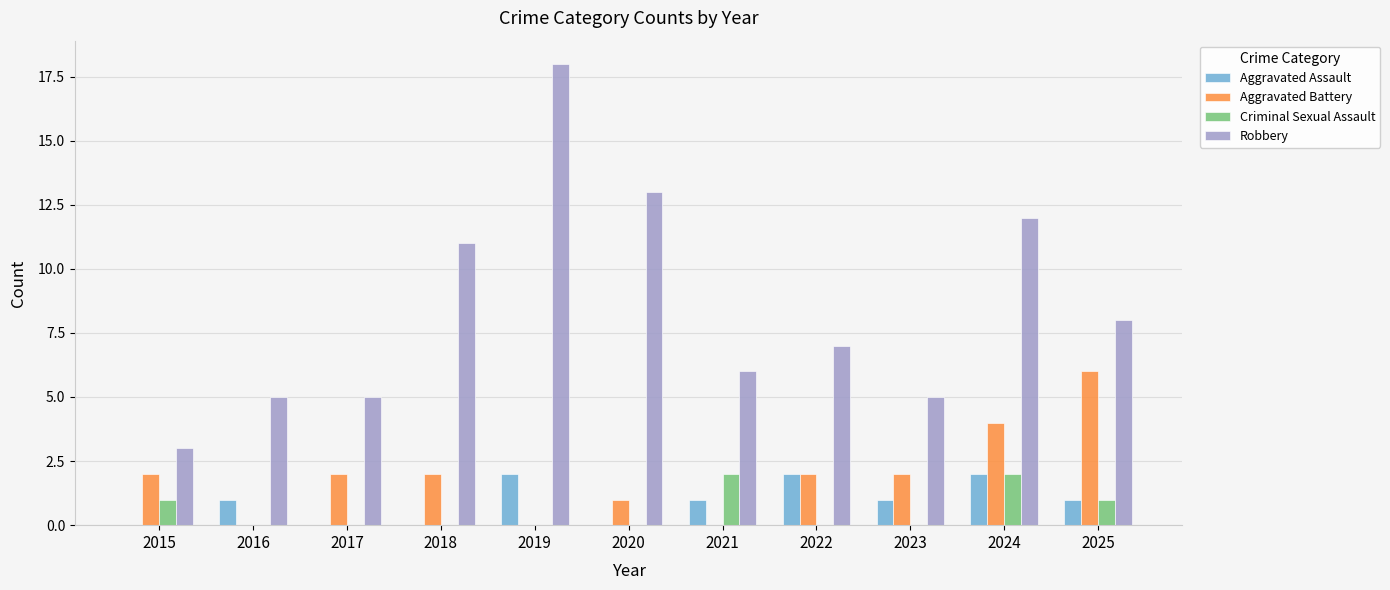

Where is Robbery nearest to the value 10?

2018